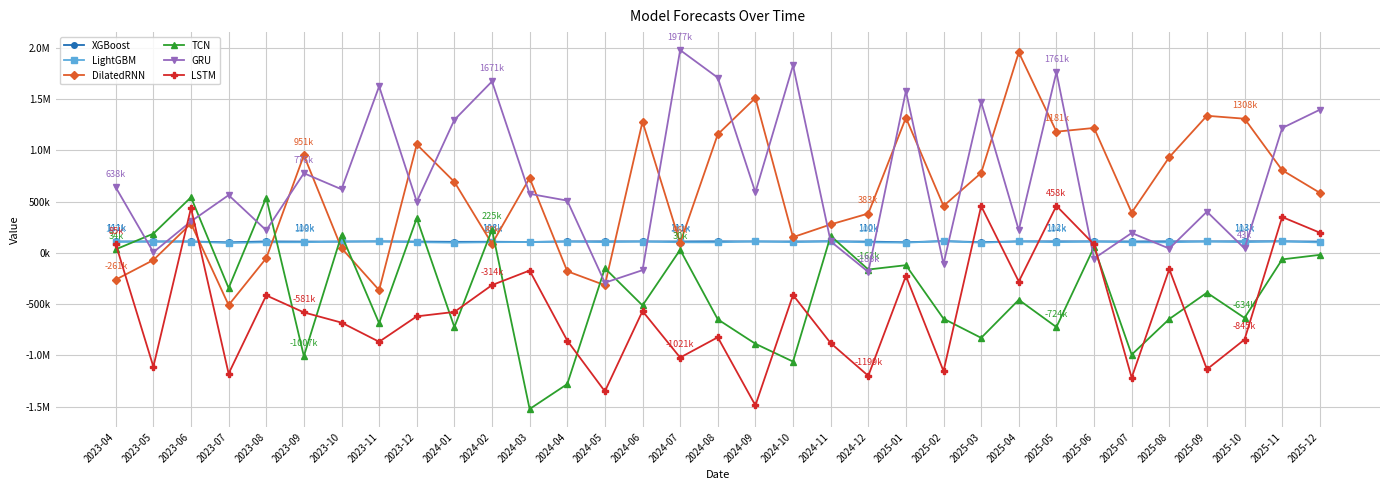

Does the chart display data point markers on the line(s)?

Yes